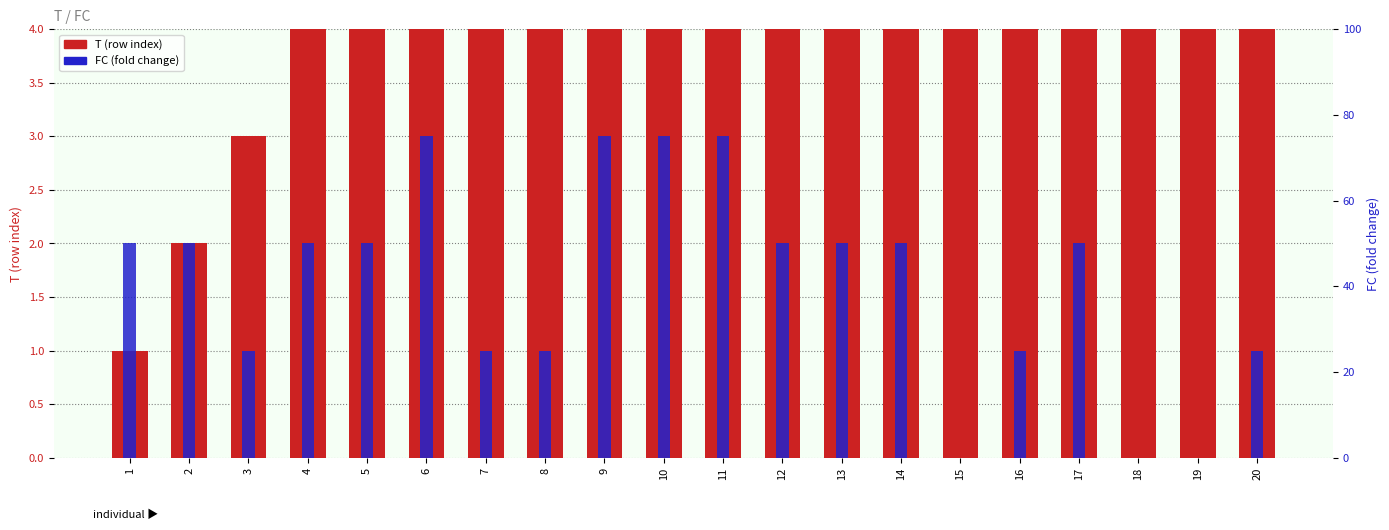

Between 15 and 4, which is larger?

15